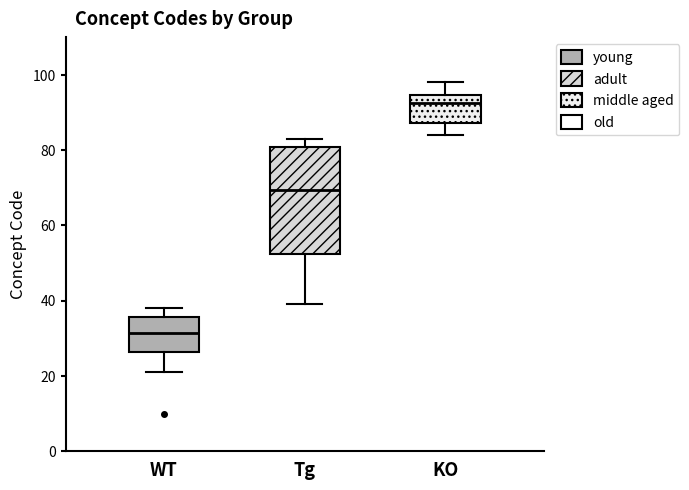

Where is the lower edge of the box for KO on the y-axis? The values are not printed on the chart, so give them approximately, as read against the axis.

88